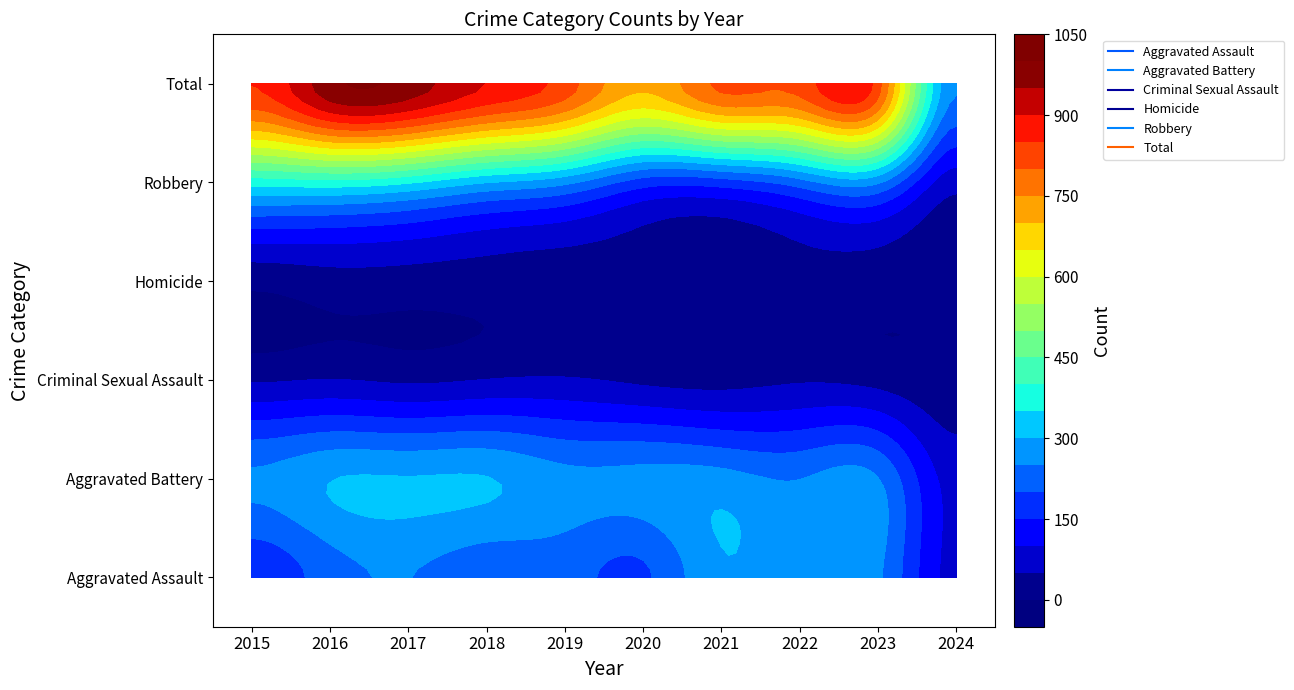

Reading left to right, transcribe all the data shown in this chart.

Aggravated Assault: 164	225	251	220	220	192	295	264	259	84
Aggravated Battery: 259	298	303	302	267	268	270	249	252	81
Criminal Sexual Assault: 43	51	41	51	55	40	33	45	33	10
Homicide: 13	28	27	23	21	34	38	35	22	12
Robbery: 372	381	356	302	263	174	175	227	257	68
Total: 851	983	978	898	826	708	811	820	823	255